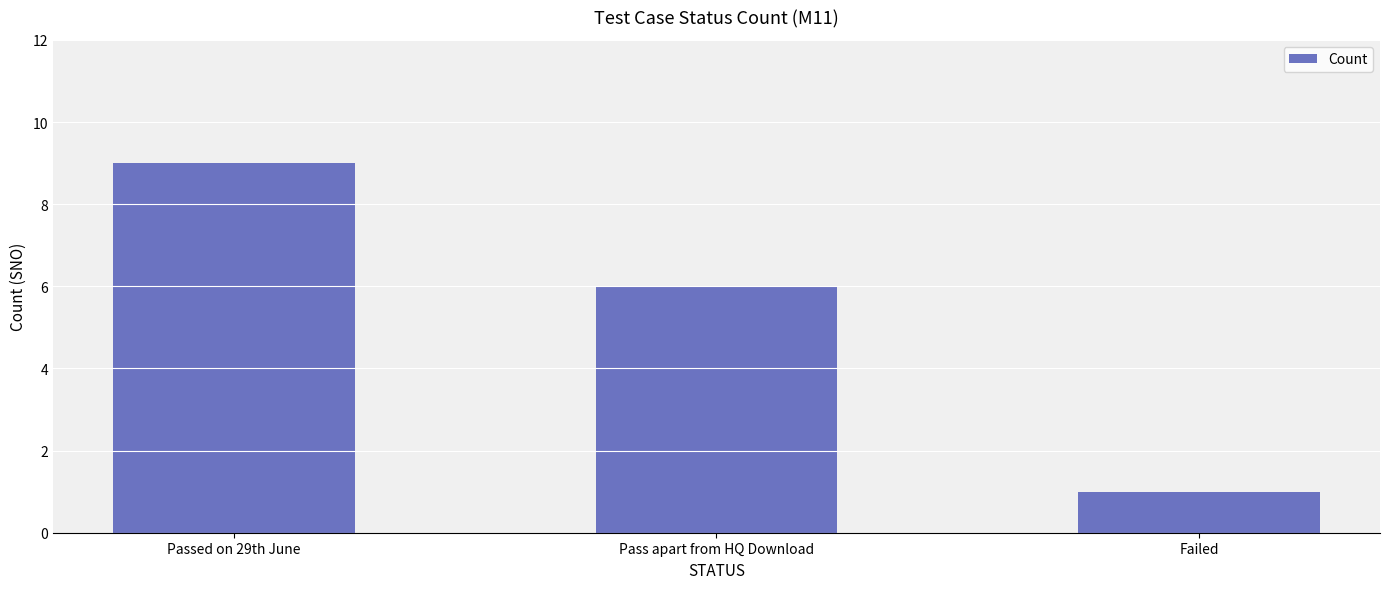

What position from the right is Failed?

1